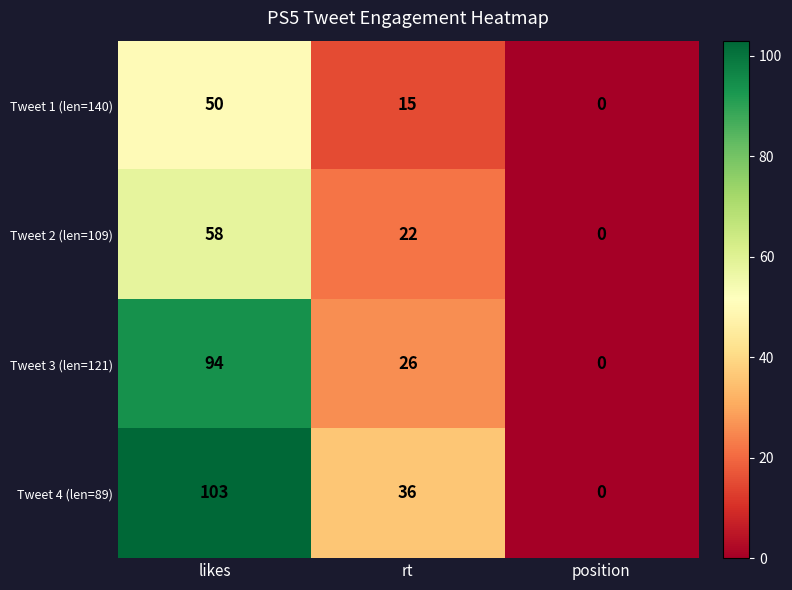

Count the Tweet 4 (len=89) values in the range 0 to 103.

3